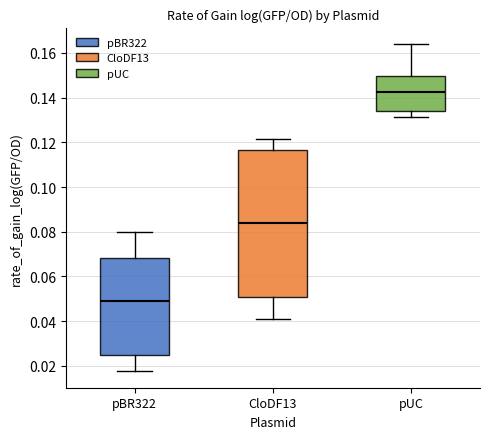

Which box has the highest median line?

pUC